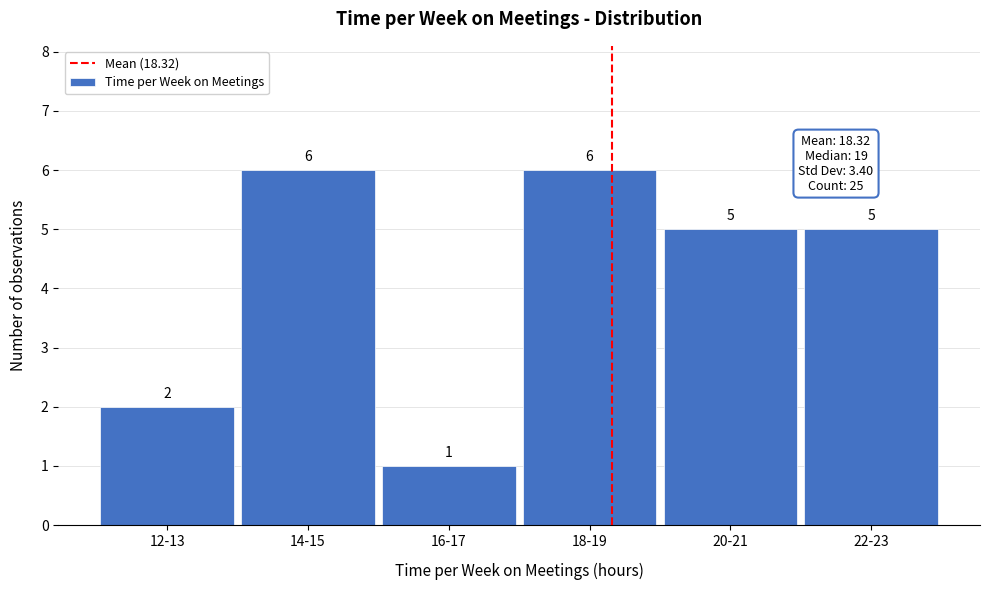

Reading left to right, what are all the values shown in this chart?

12-13=2	14-15=6	16-17=1	18-19=6	20-21=5	22-23=5